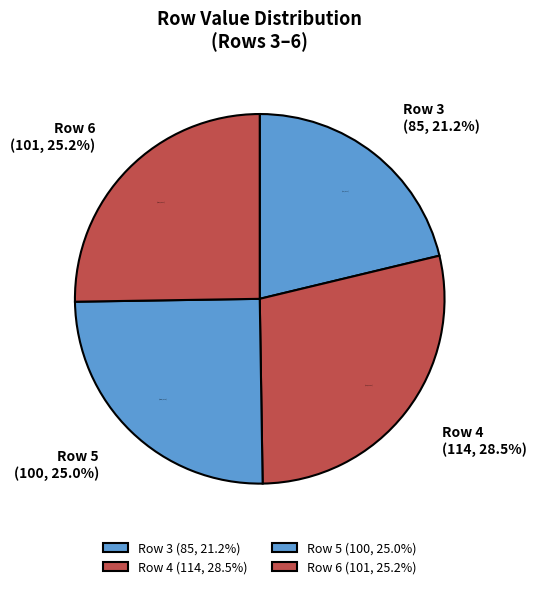

Which category has the smallest portion of the pie?

3